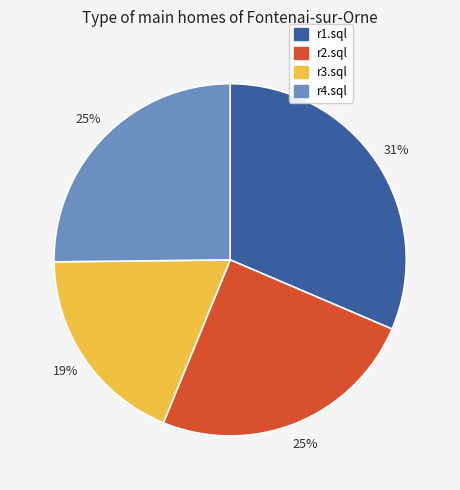

Does r4.sql represent more than half of the total?

No